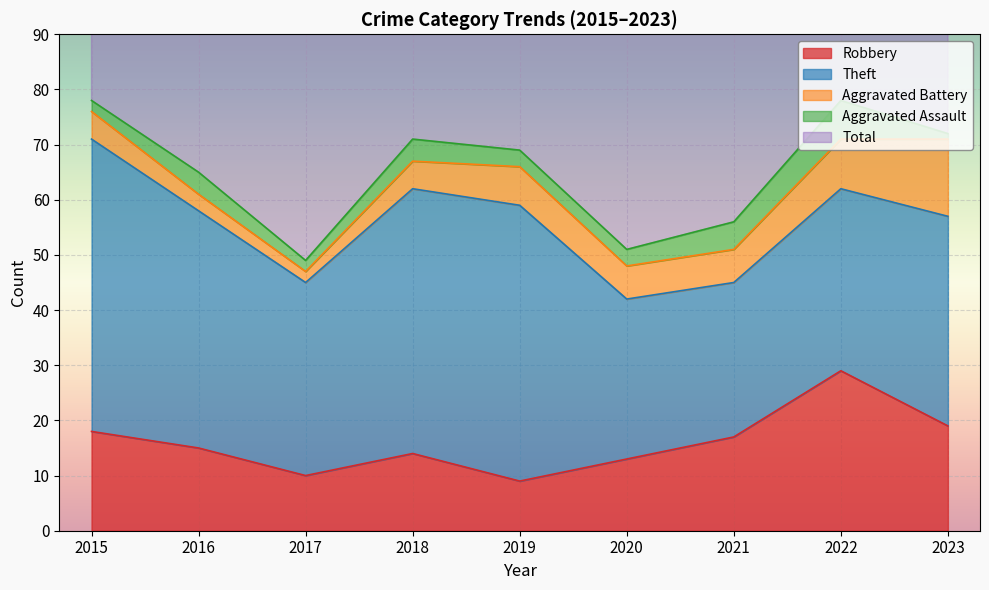

At which category does Robbery reach its first local valley?

2017